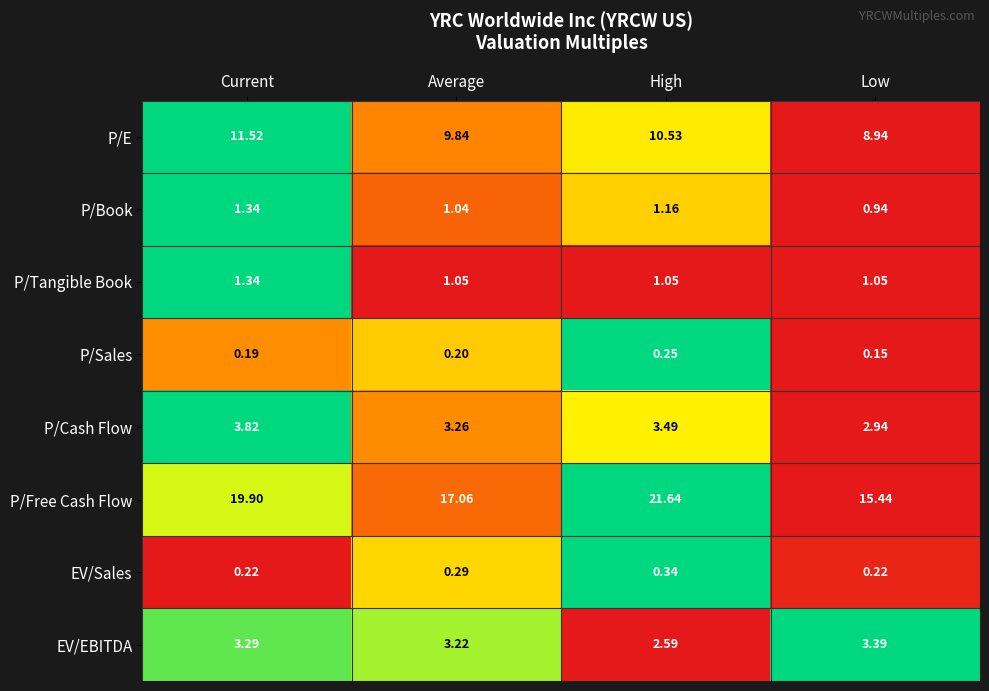

Is the value of EV/Sales at Current greater than the value of P/E at High?

No